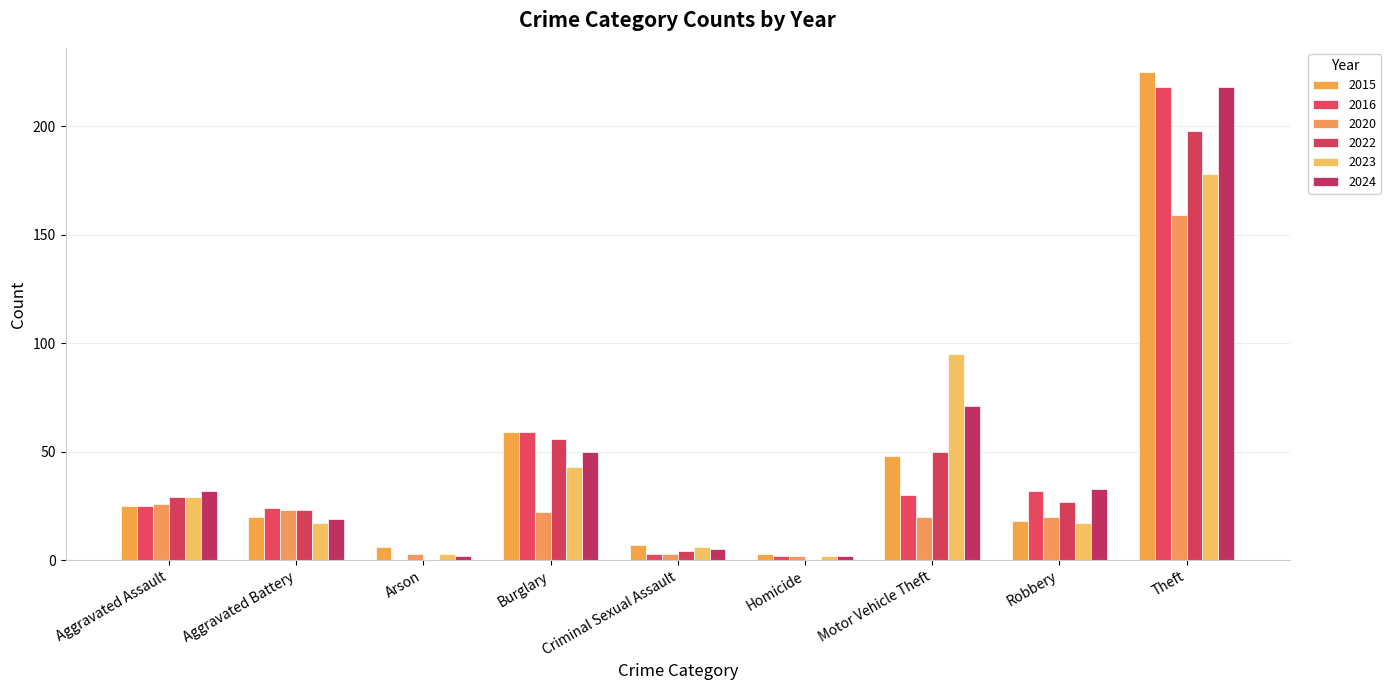

Is it true that 2020 equals 10 at Robbery?

False